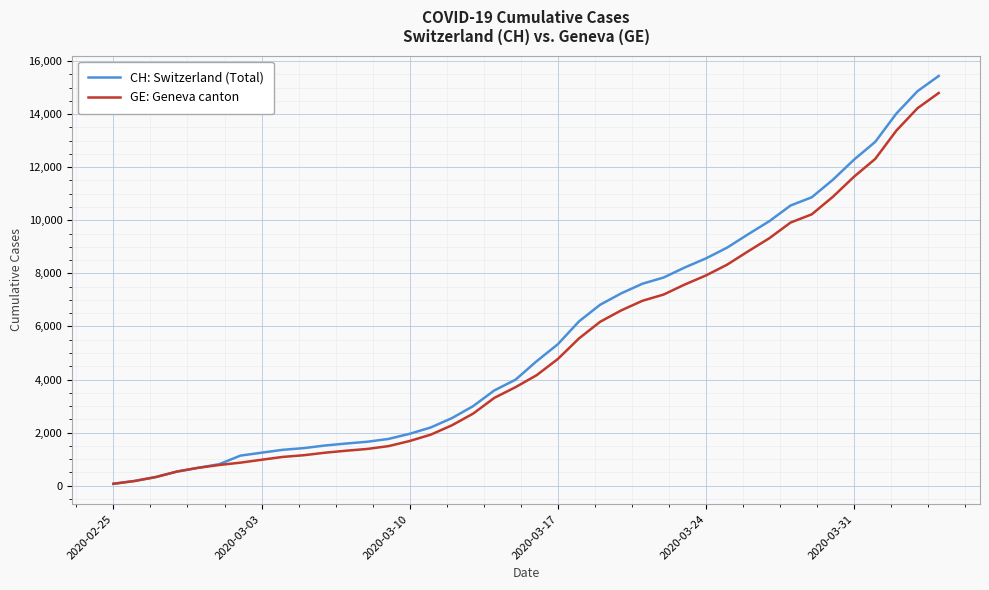

What is the difference between the second highest and second lowest values in the CH: Switzerland (Total) series?

14690